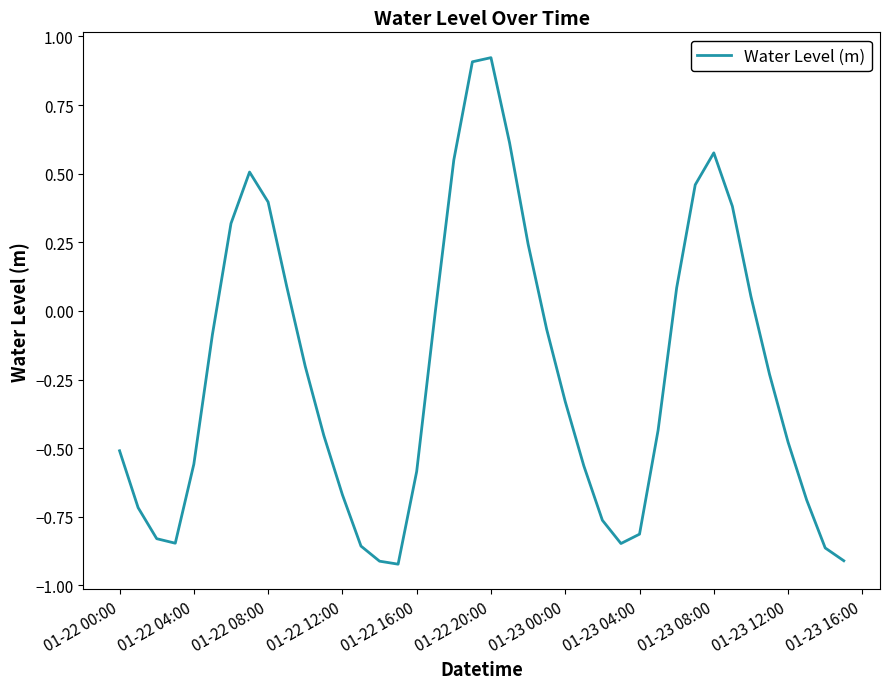

What is the difference between the maximum and minimum values?

1.8